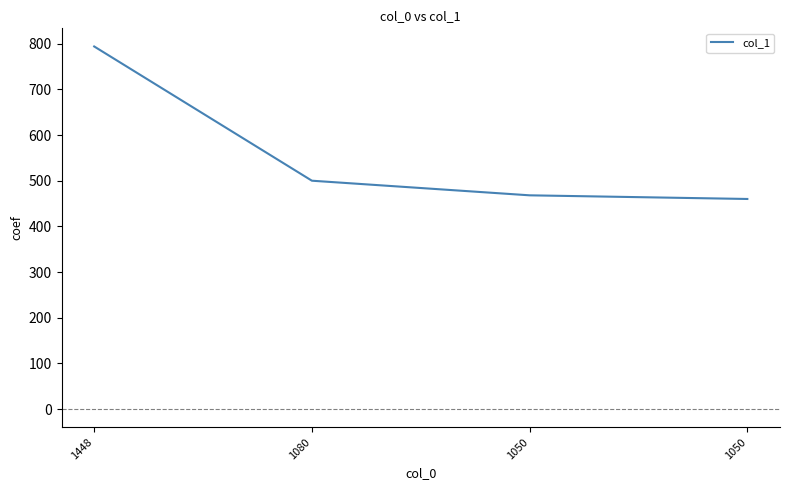

What is the sum of all values?

2222